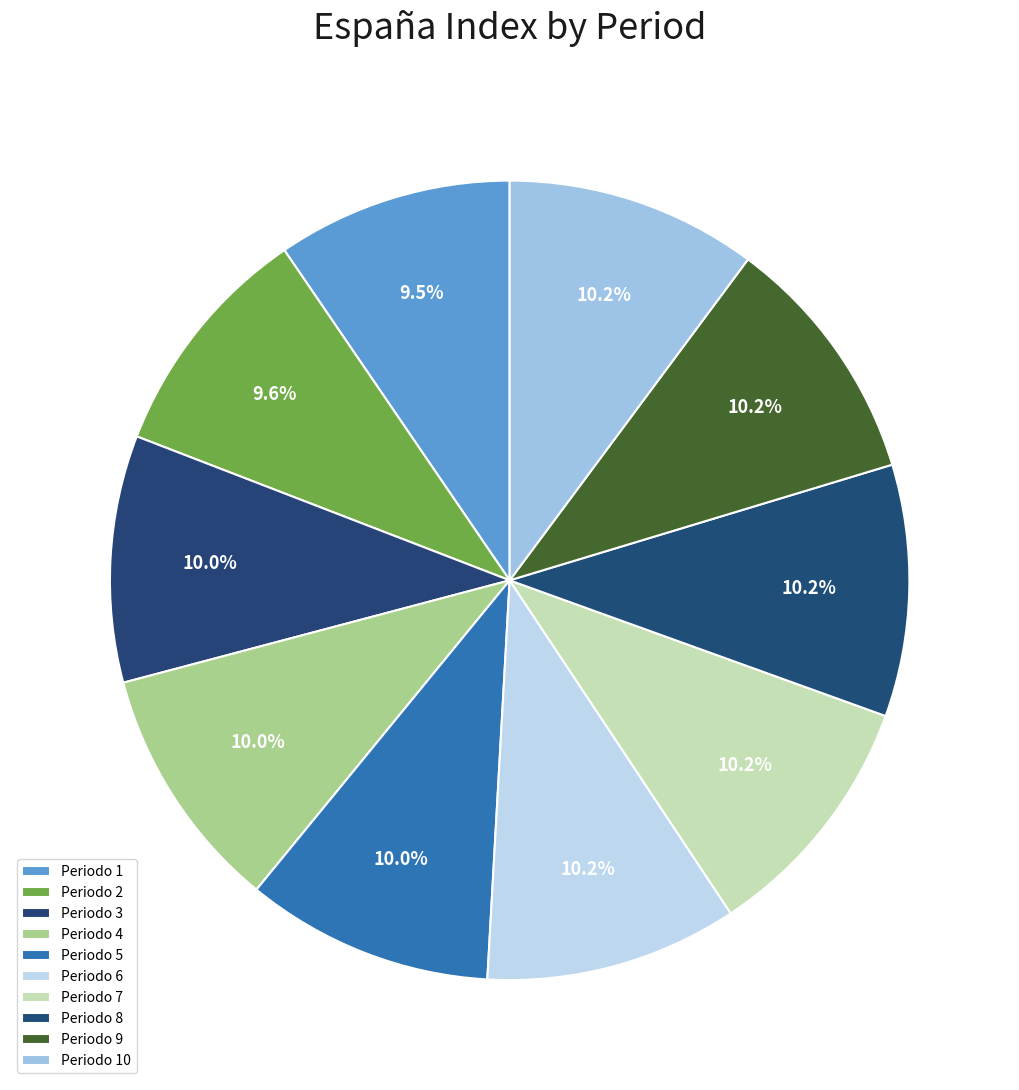

Count the number of slices in the pie.

10